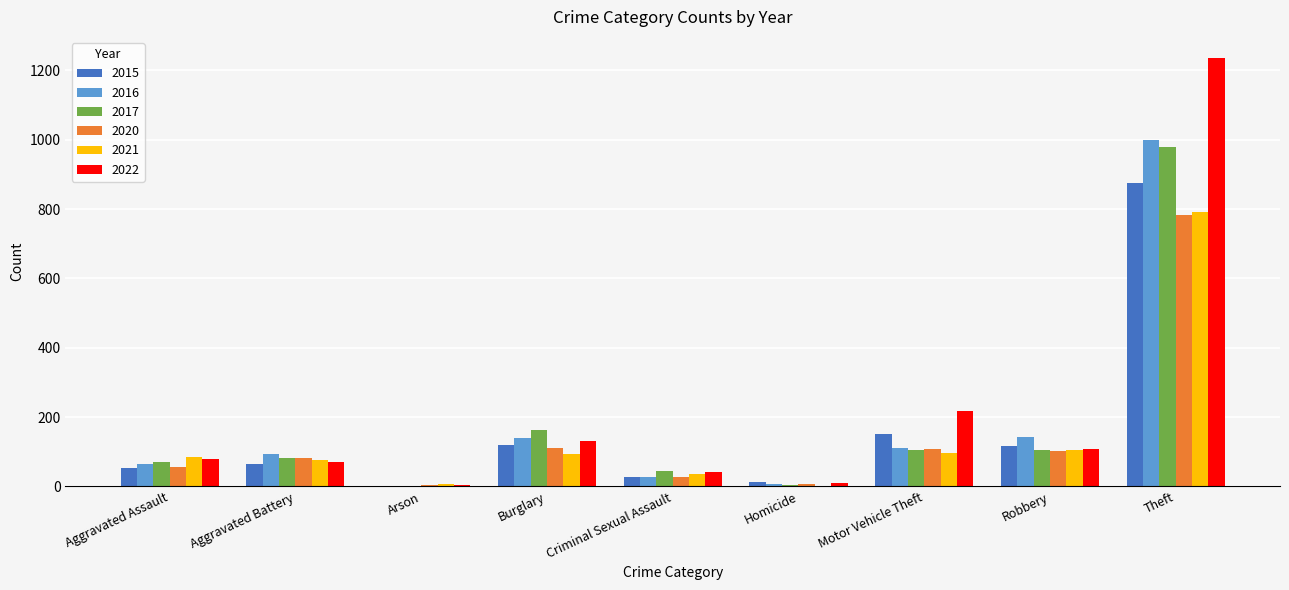

Is the value of 2021 at Homicide greater than the value of 2017 at Burglary?

No